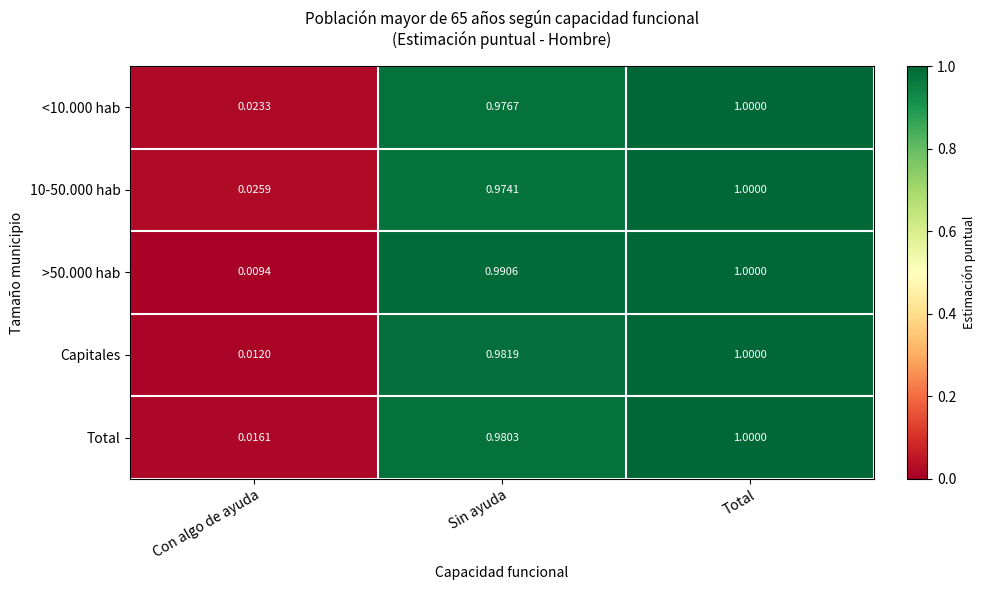

Where is >50.000 hab nearest to the value 0?

Con algo de ayuda